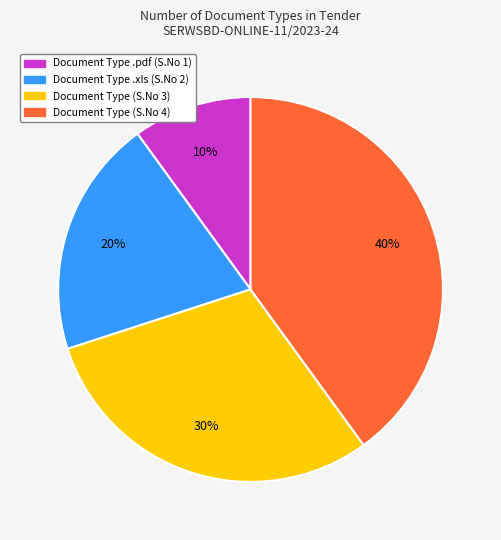

To the nearest percent, what is the average slice percentage?

25%